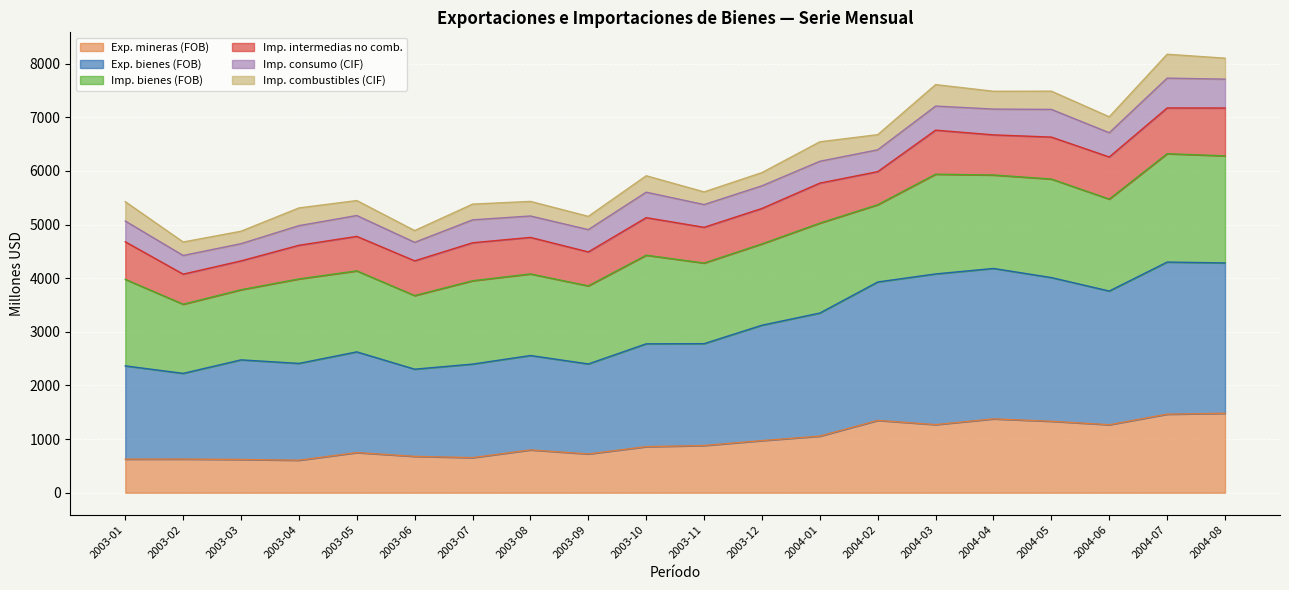

The value of Exp. mineras (FOB) at 2003-04 is 606. True or false?

True